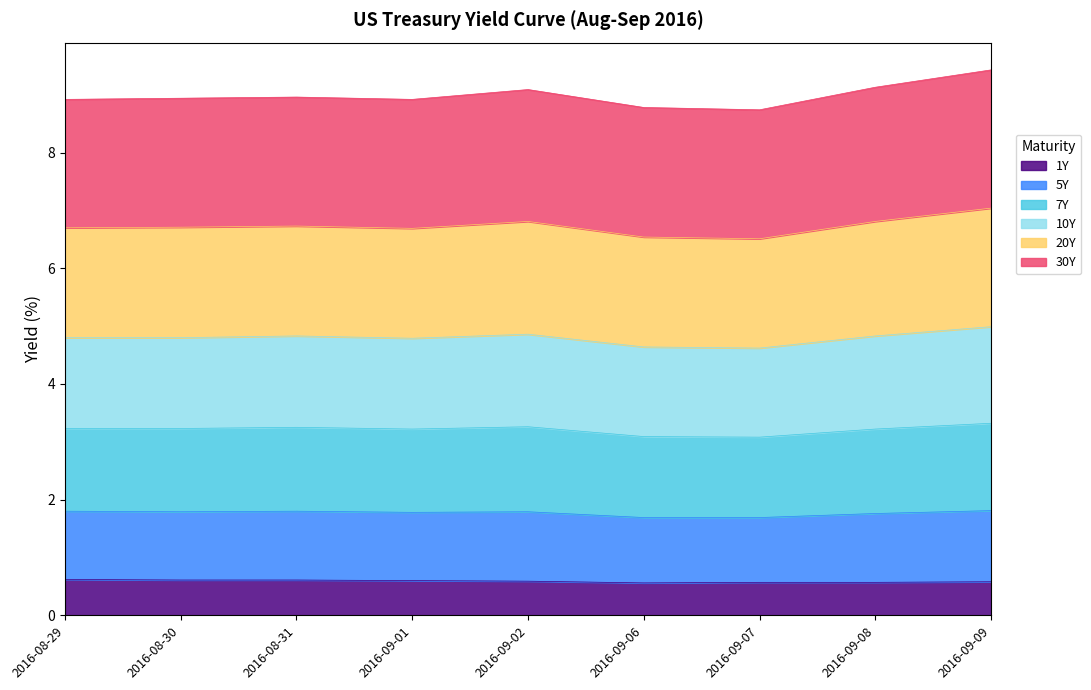

True or false: 7Y has more than 1 interior local peaks.

True